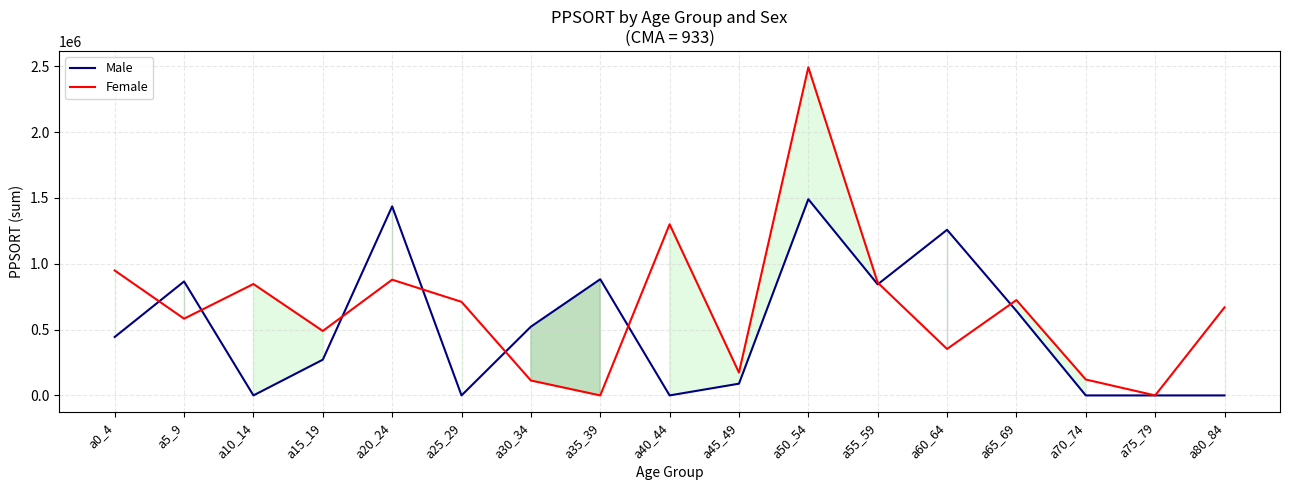

What is the label of the 7th point from the right?

a50_54